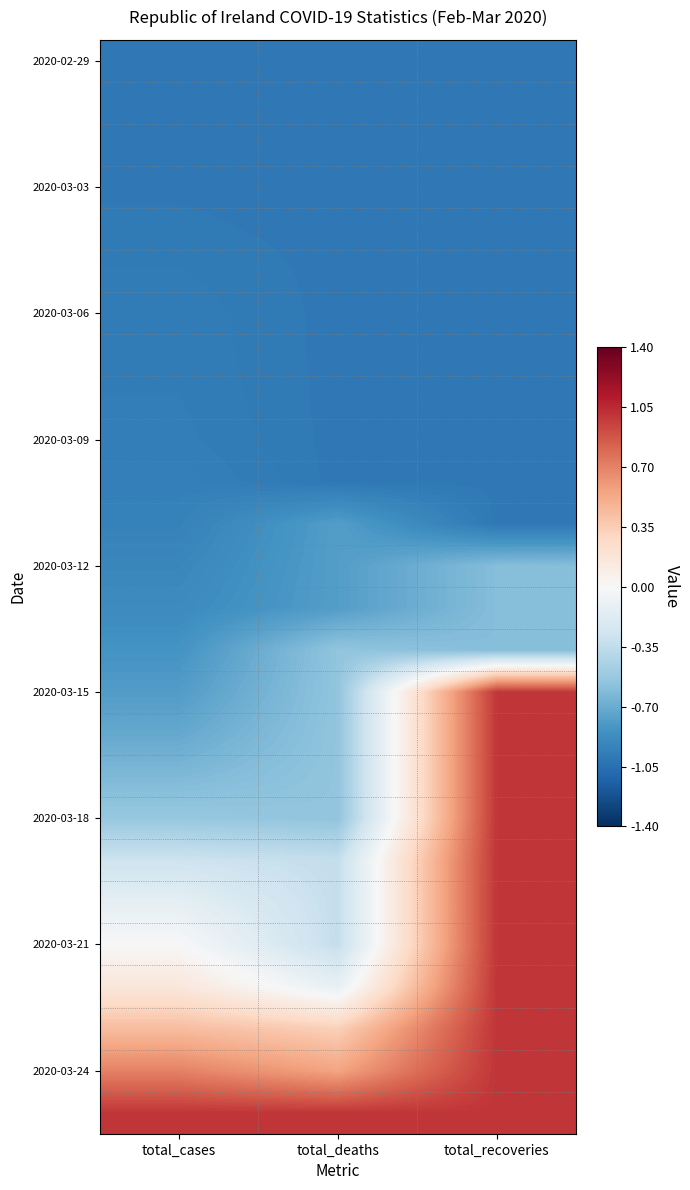

At how many categories does at least one series exceed 0?

3